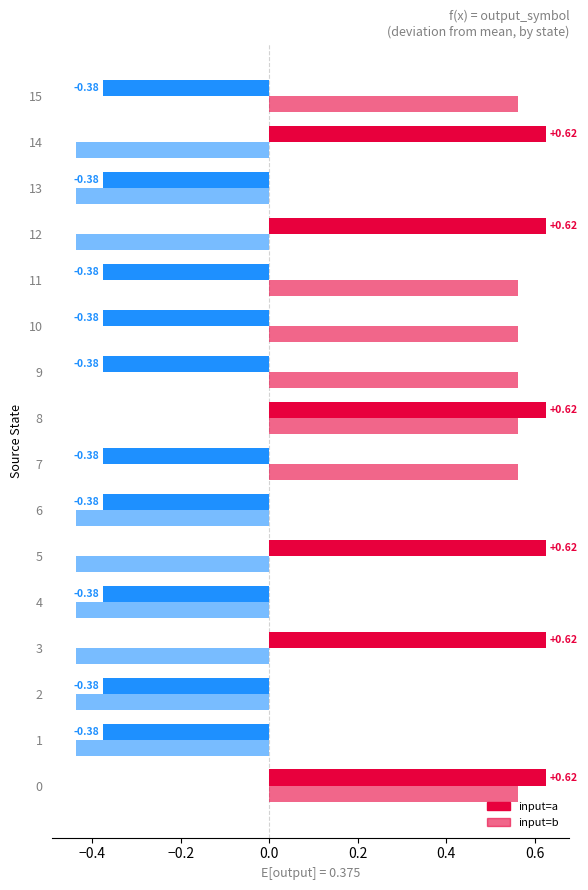

The value at 12 is 2. True or false?

False